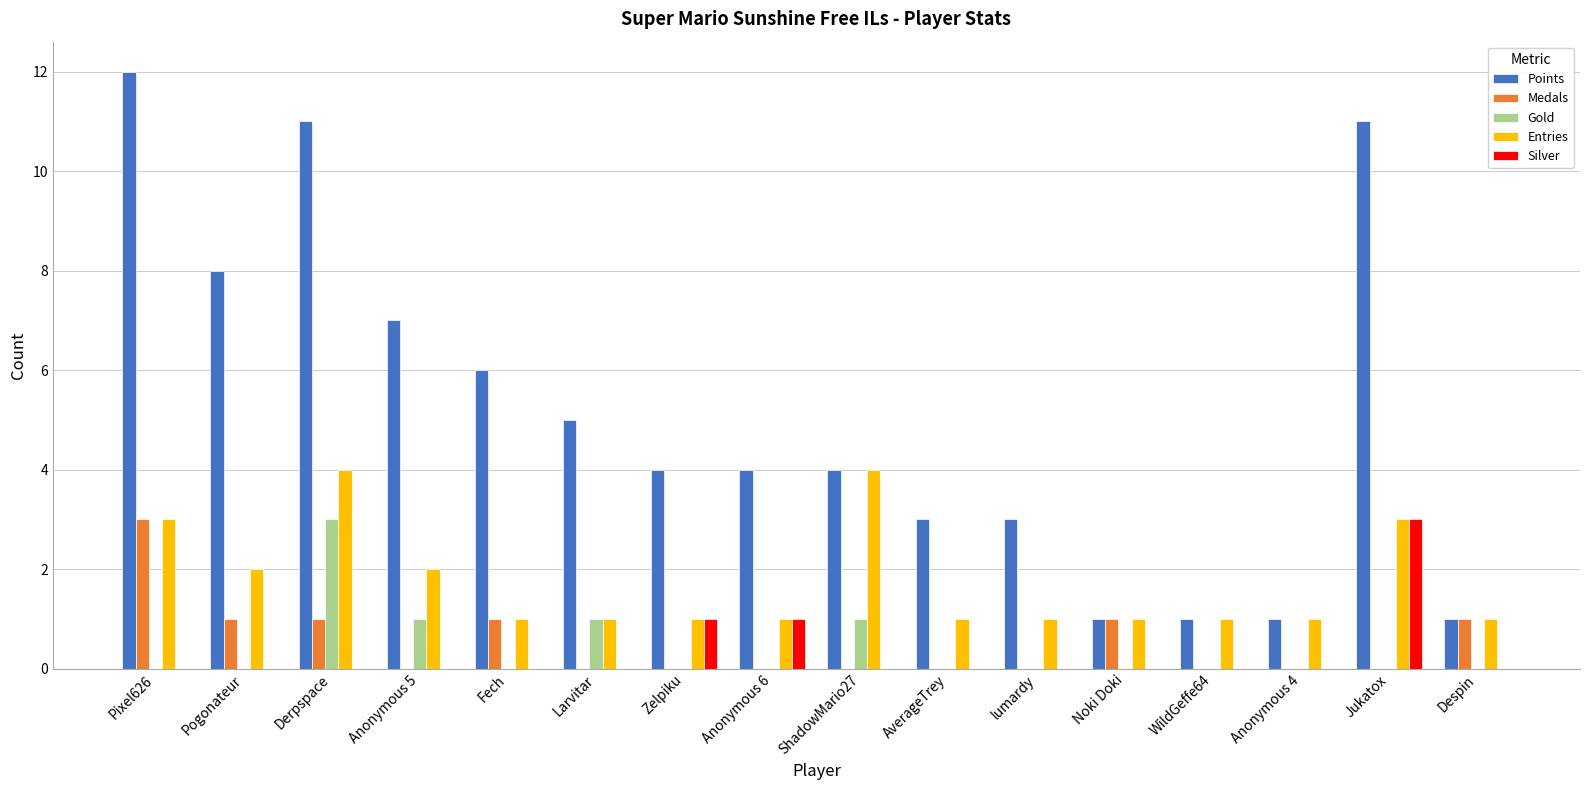

At which label does Gold reach its peak?

Derpspace